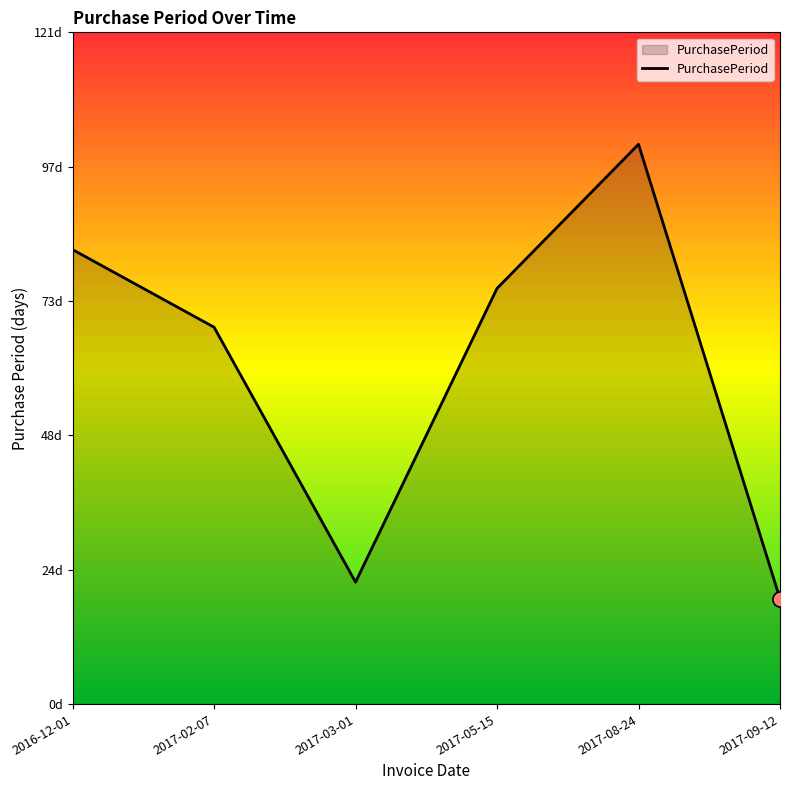

What is the change in value from 2017-03-01 to 2017-09-12?

-3